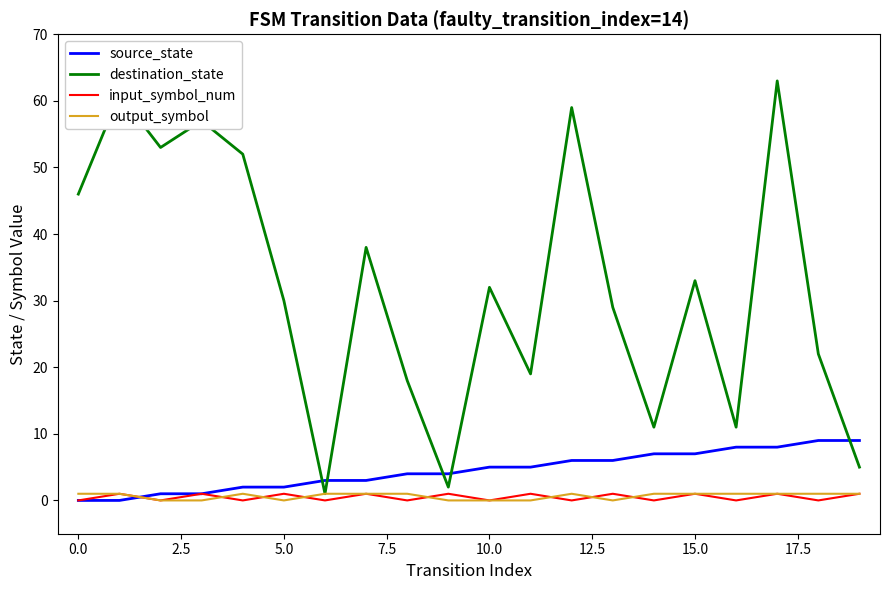

Which series has the largest range (max minus min)?

destination_state